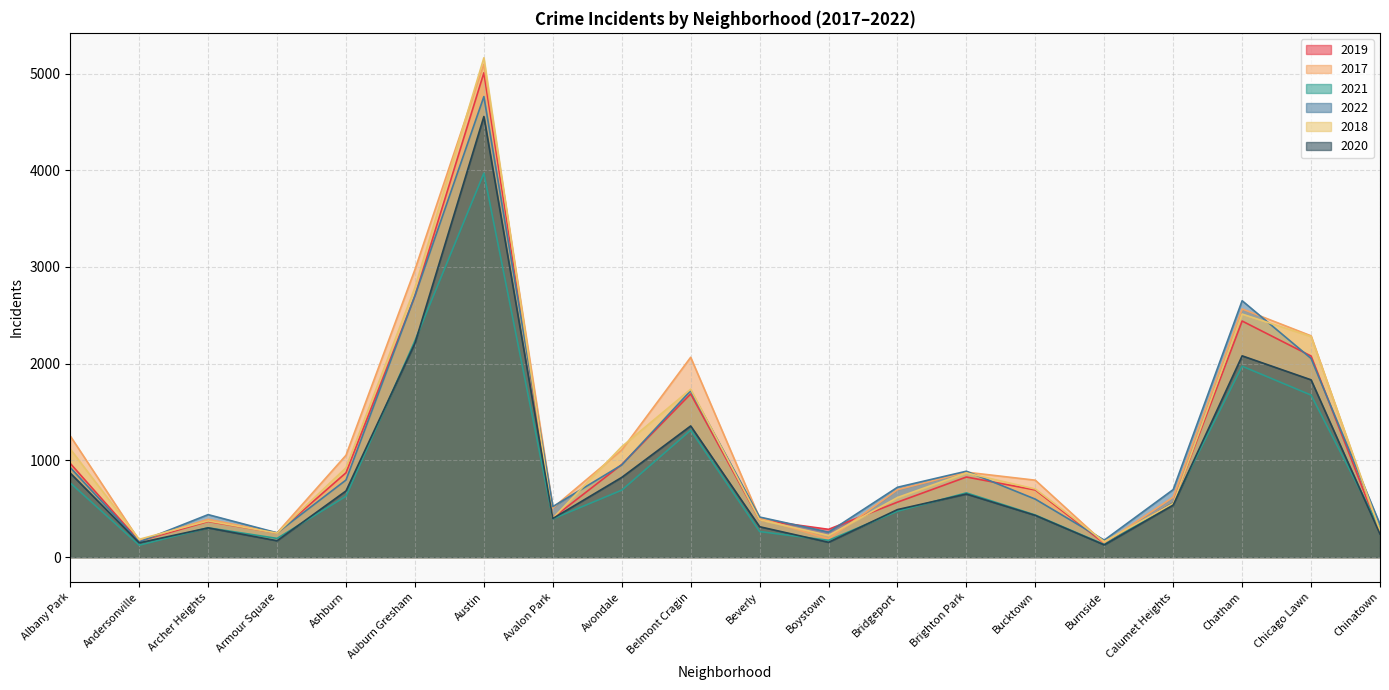

Where does the 2021 series first go above 559?

Albany Park